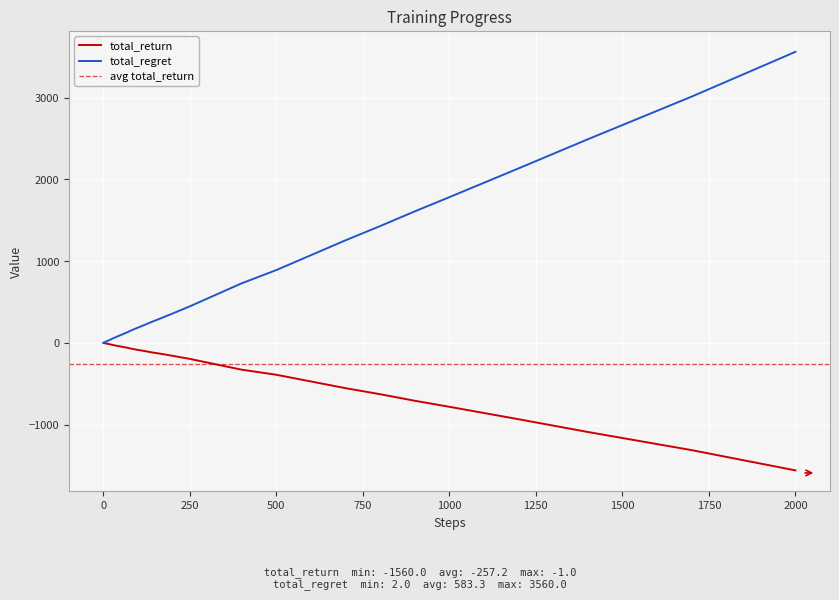

Which category has the highest value in the total_regret series?

2000